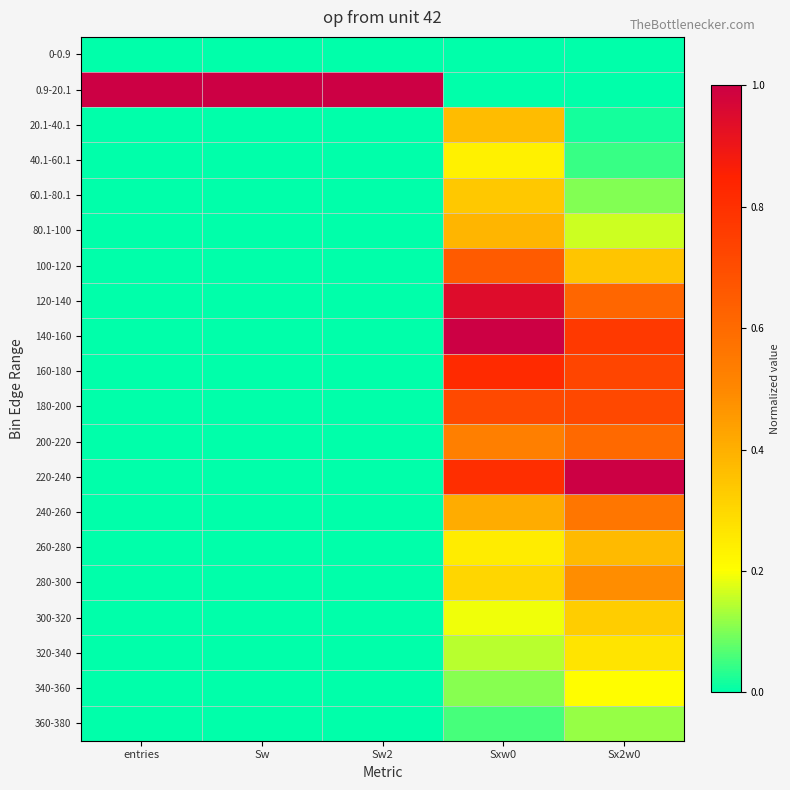

What is the greatest value displayed?

1.0